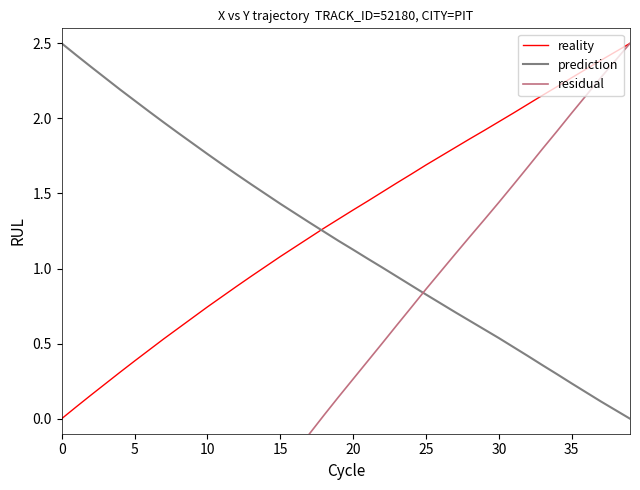

Where is residual nearest to the value 0?

18